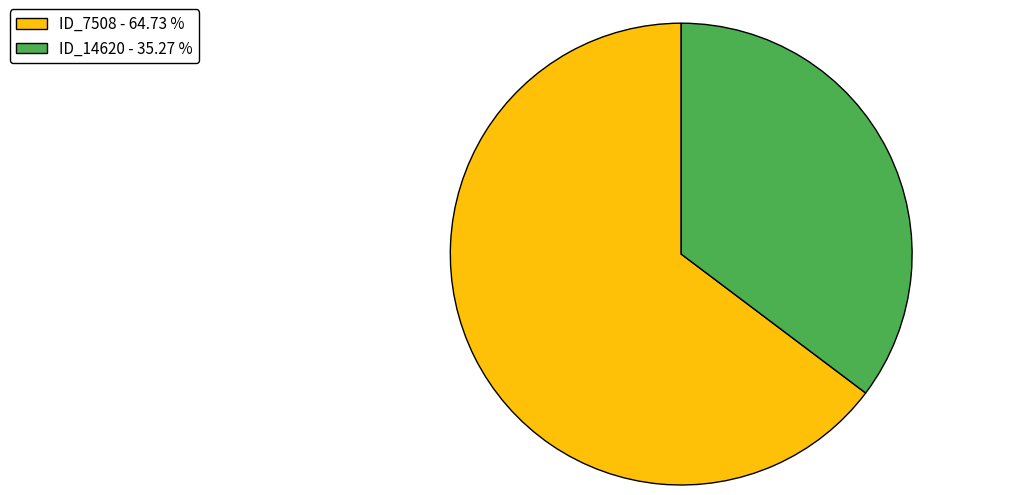

Do ID_14620 and ID_7508 together represent more than half of the pie?

Yes